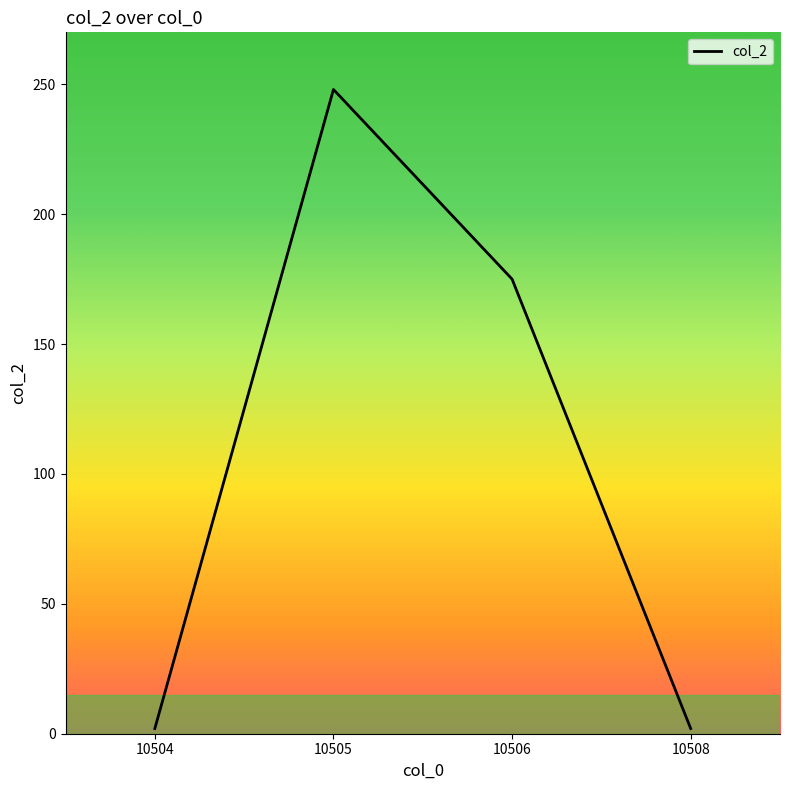

What is the ratio of the value at 10506 to the value at 10505?

0.7